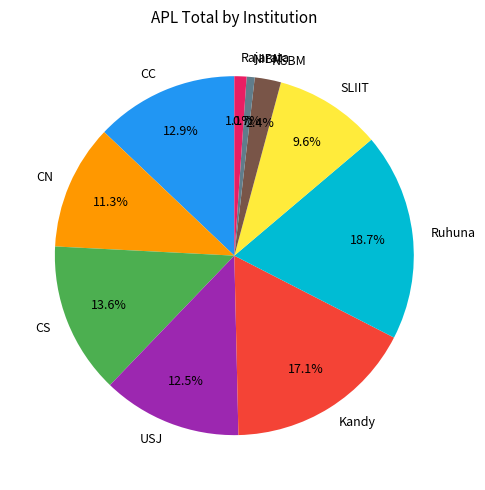

To the nearest percent, what portion does Ruhuna represent?

19%